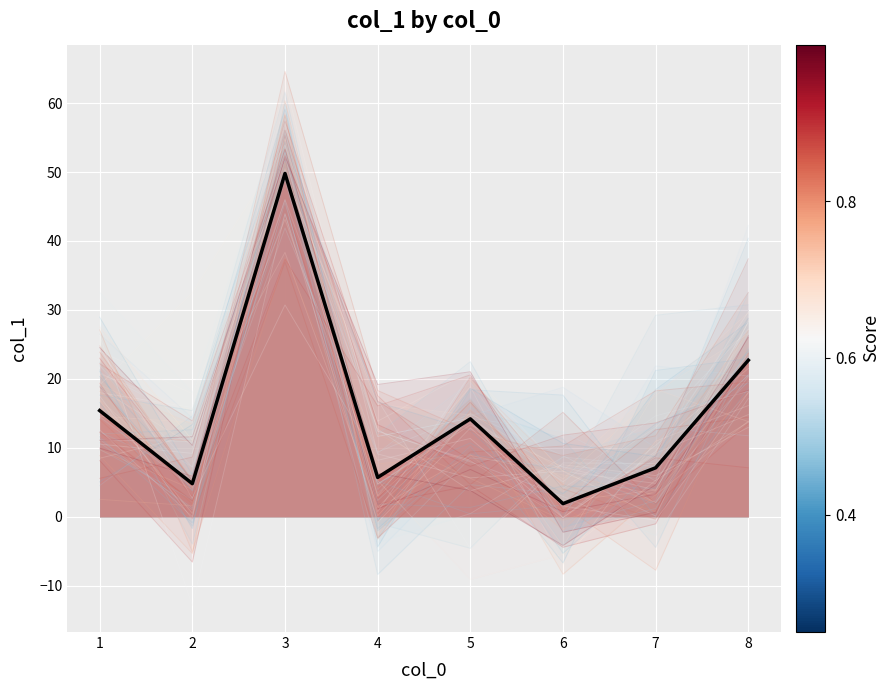

Reading left to right, what are all the values shown in this chart?

col_1_layer_0: 19.0	3.8	54.5	16.6	12.5	0.2	18.4	28.2
col_1 (mean): 15.4	4.8	49.8	5.7	14.2	1.9	7.1	22.7